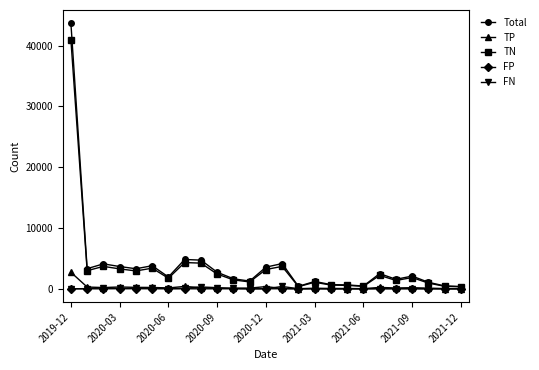

How many categories are shown in the chart?

25